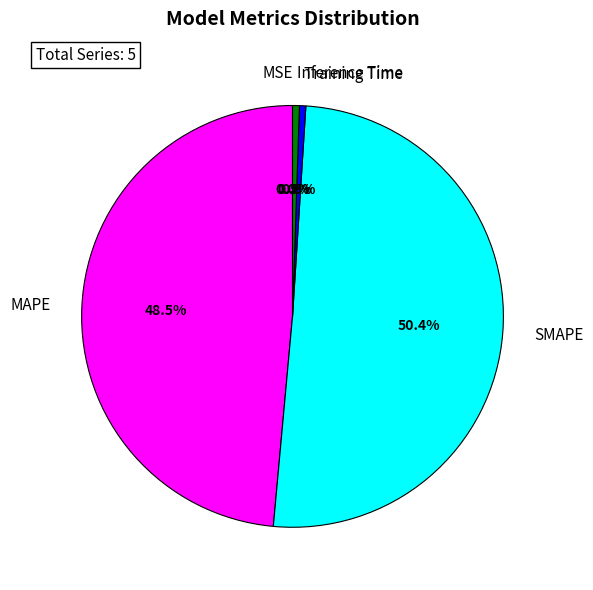

Which category has the biggest portion of the pie?

SMAPE